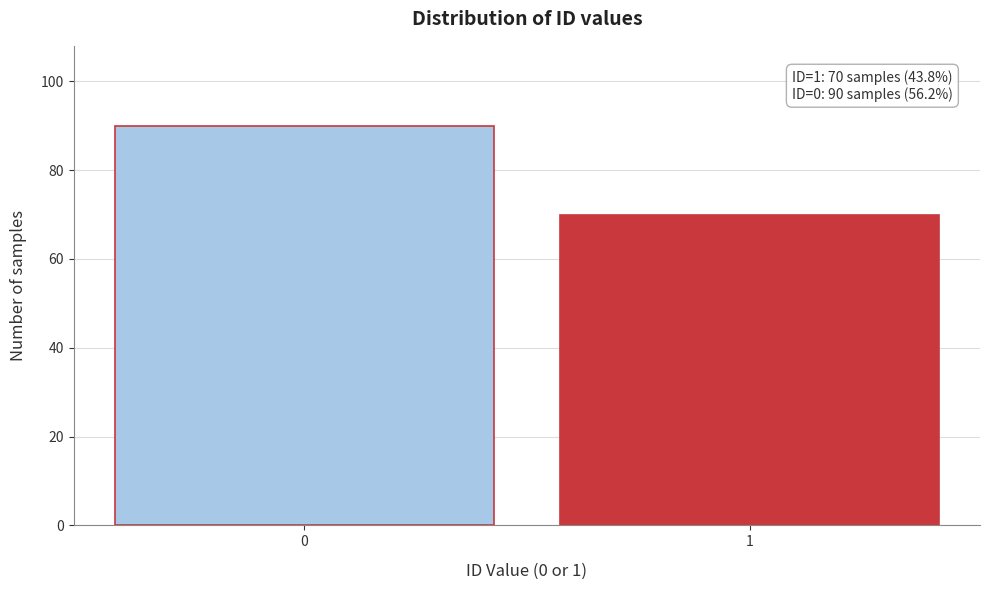

Reading left to right, list all the values displayed in this chart.

90	70